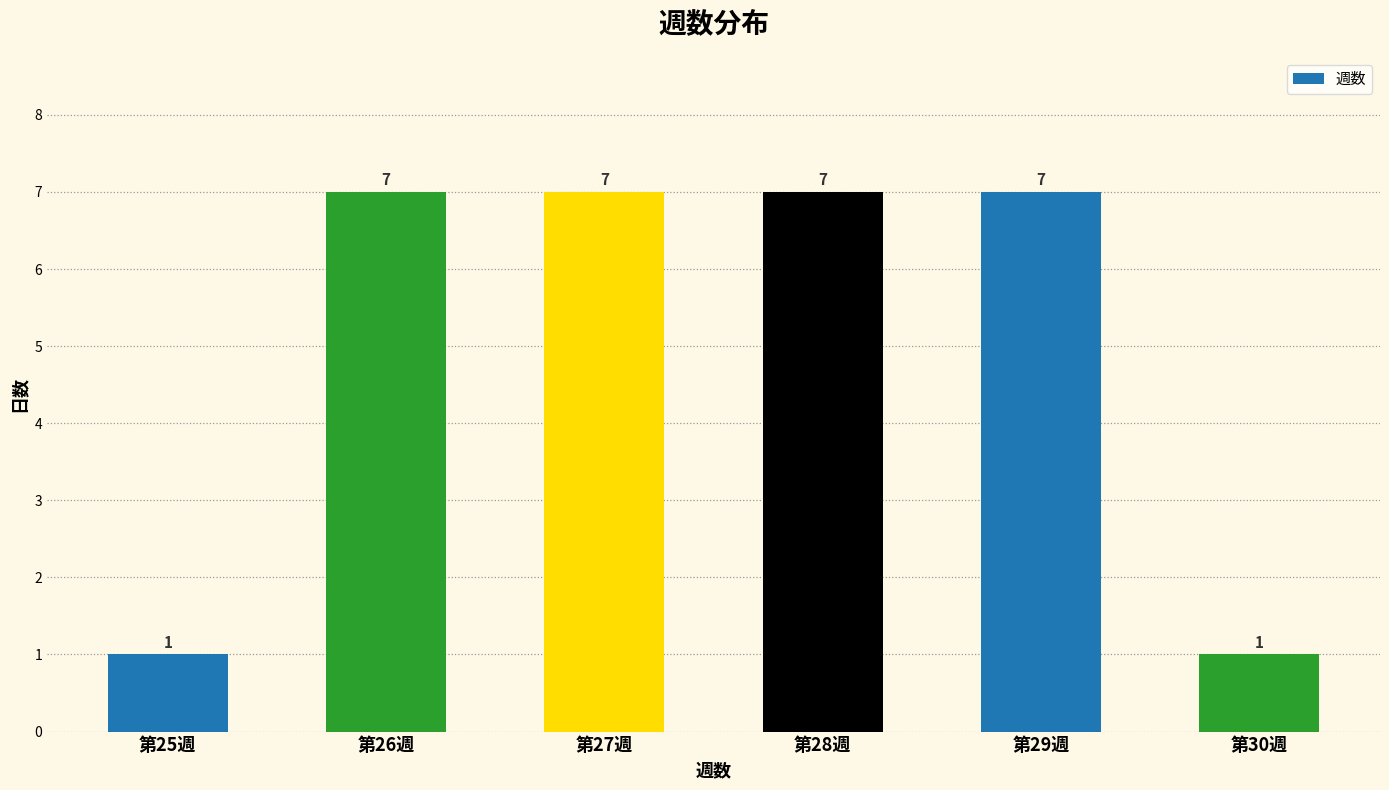

The chart shows a value of 5 at 第28週. True or false?

False